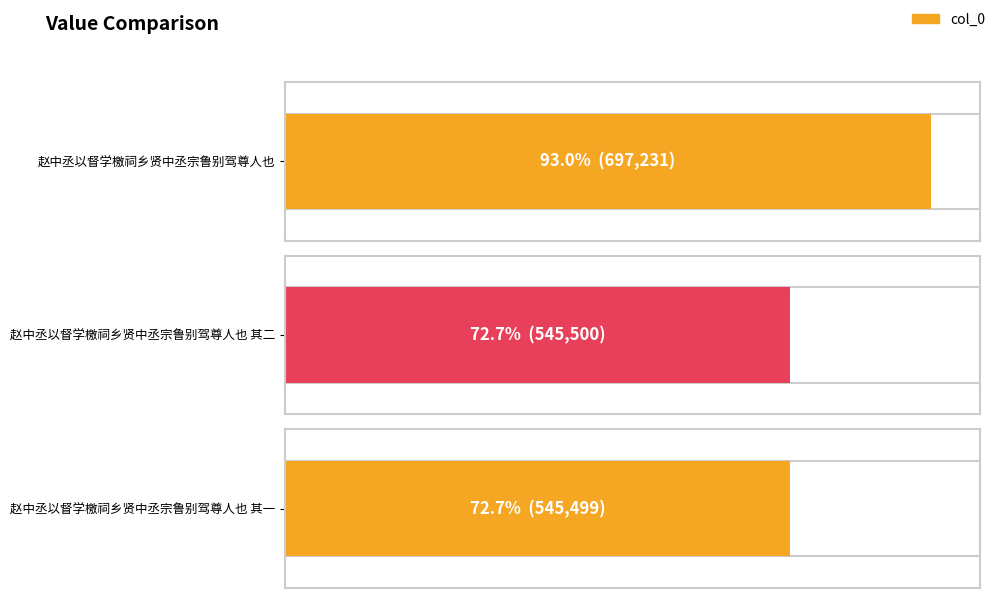

List the labels in order of value, smallest first.

赵中丞以督学檄祠乡贤中丞宗鲁别驾尊人也 其一, 赵中丞以督学檄祠乡贤中丞宗鲁别驾尊人也 其二, 赵中丞以督学檄祠乡贤中丞宗鲁别驾尊人也